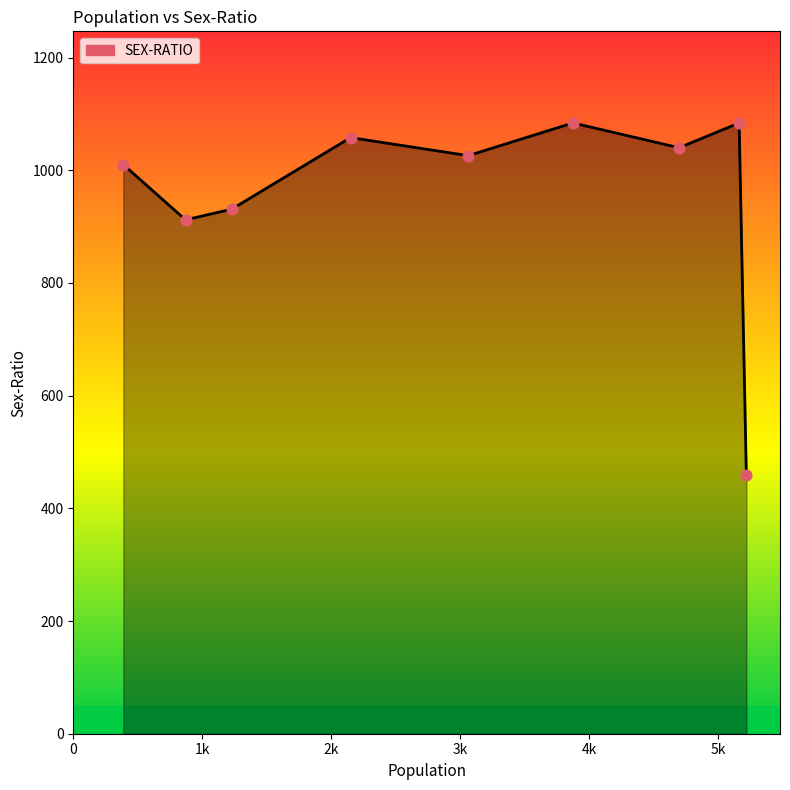

What is the difference between the maximum and minimum values?

625